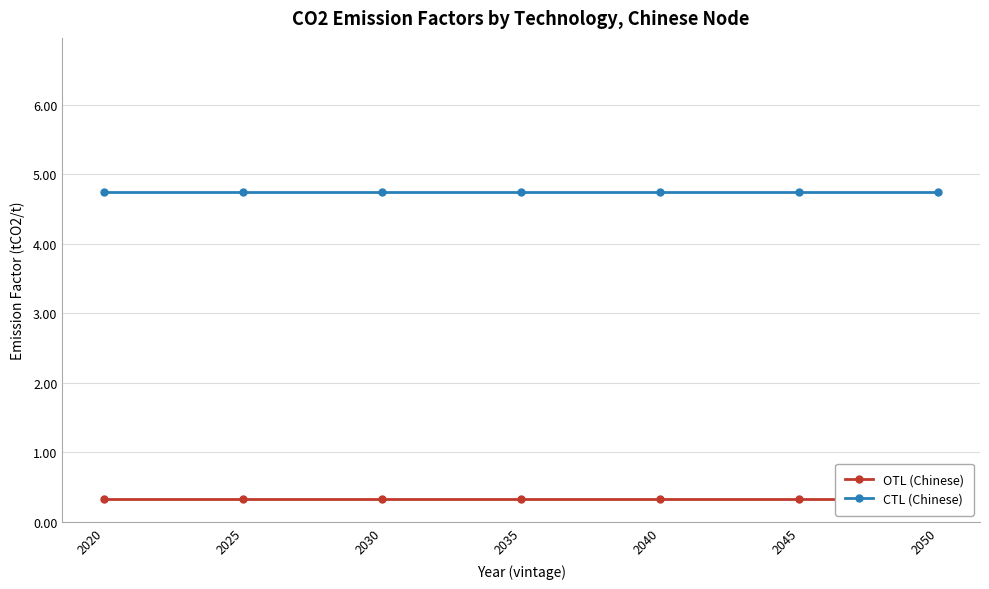

Reading left to right, what are all the values shown in this chart?

OTL (Chinese): 2020=0.3	2025=0.3	2030=0.3	2035=0.3	2040=0.3	2045=0.3	2050=0.3
CTL (Chinese): 2020=4.8	2025=4.8	2030=4.8	2035=4.8	2040=4.8	2045=4.8	2050=4.8